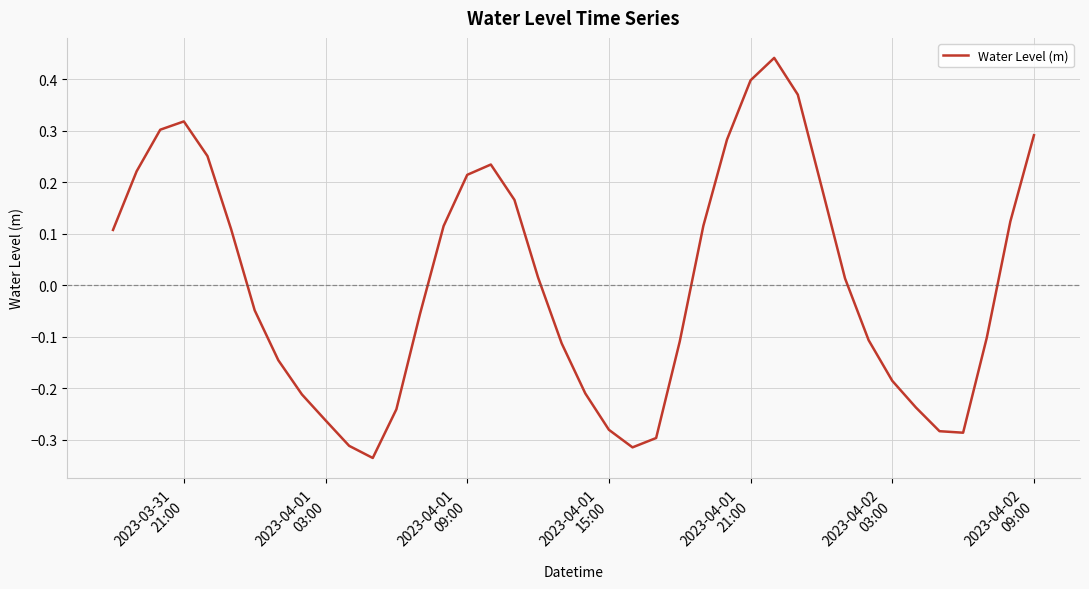

What is the difference between the maximum and minimum values?

0.8